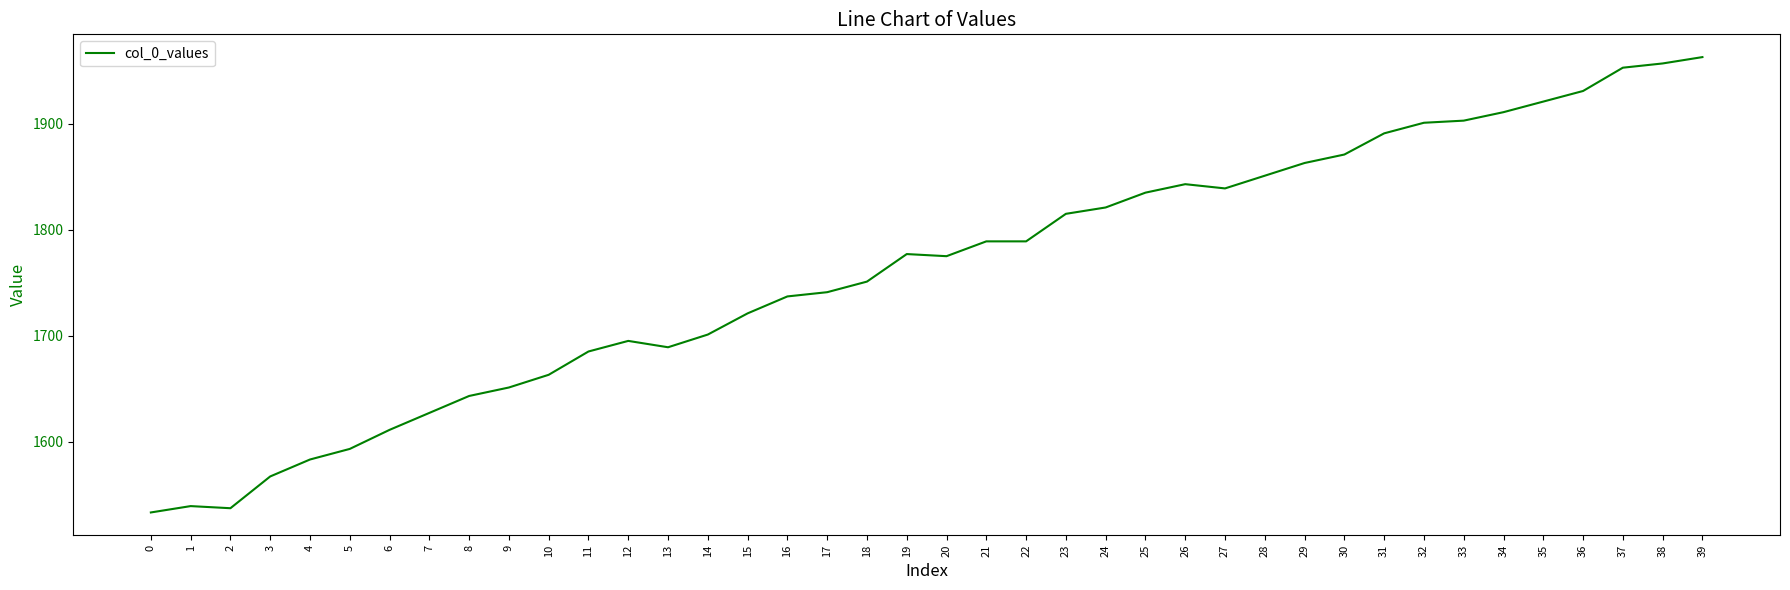

What is the difference between the values at 0 and 33?

370